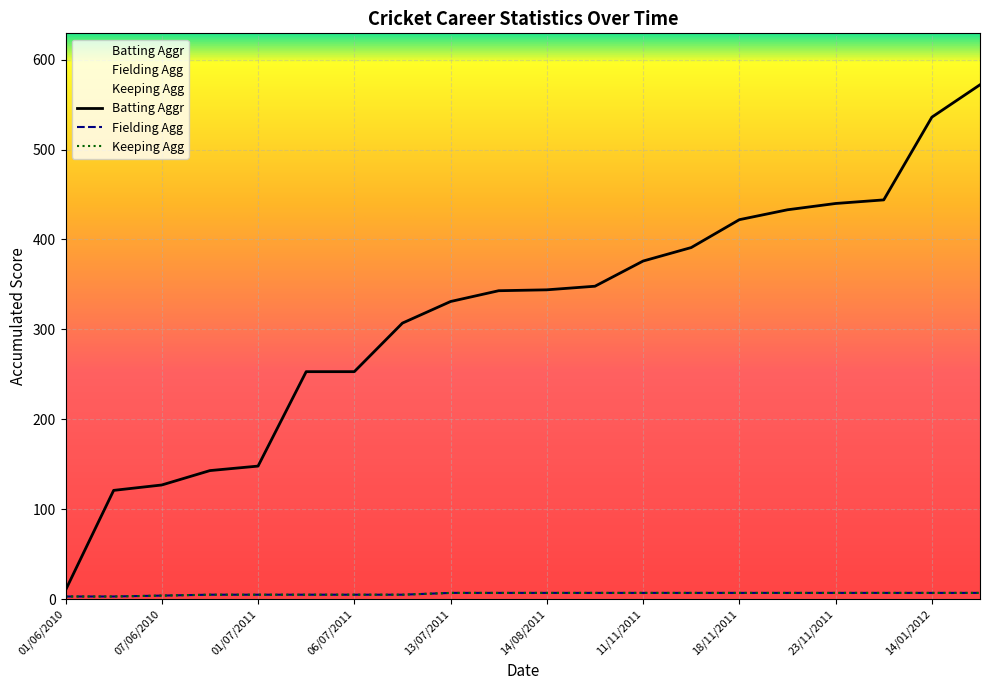

Rank the series by their maximum value, from lowest to highest.

Fielding Agg, Keeping Agg, Batting Aggr